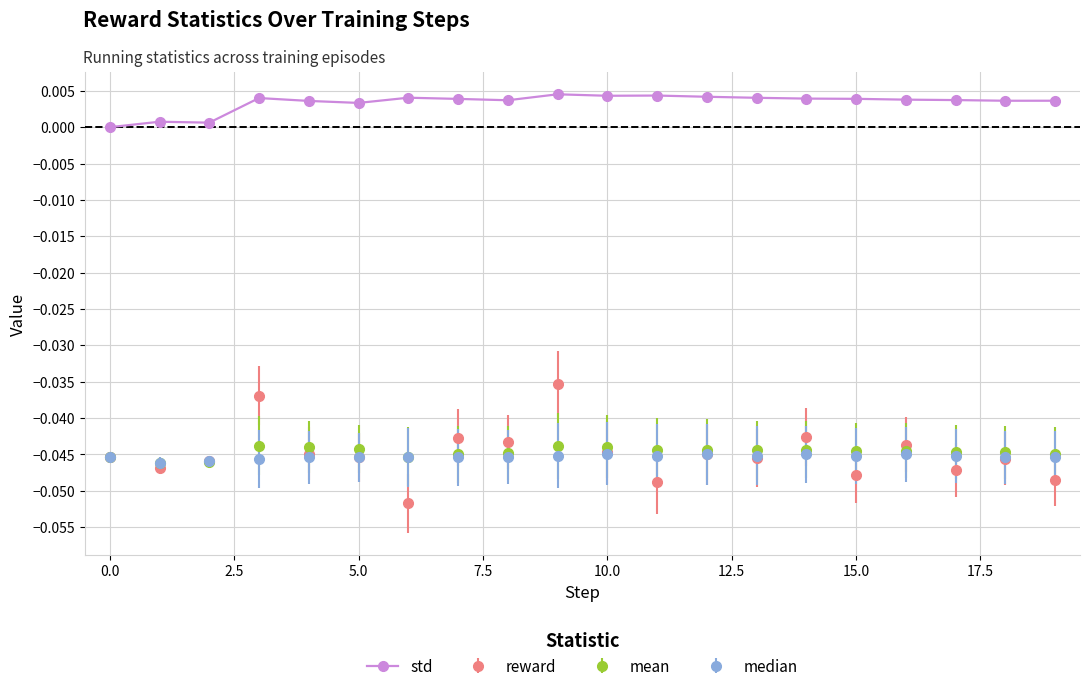

True or false: std and reward intersect in this chart.

False